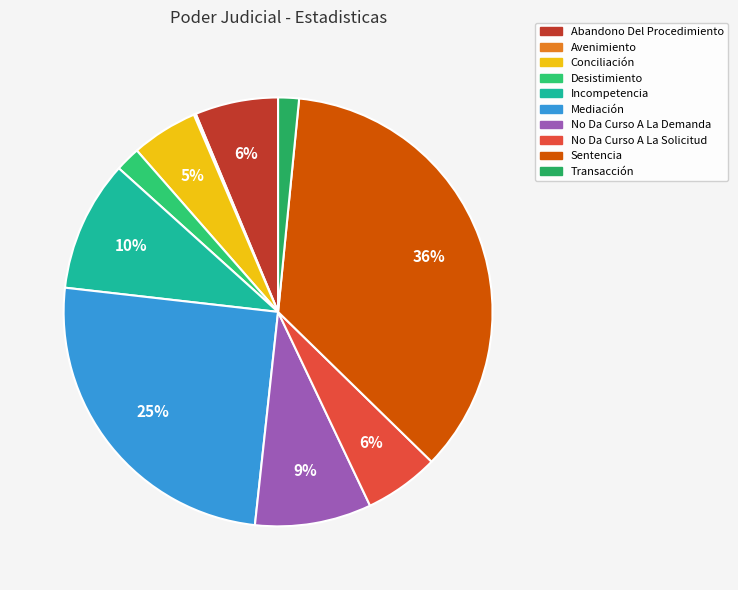

Is it true that No Da Curso A La Demanda is 1% of the pie?

False